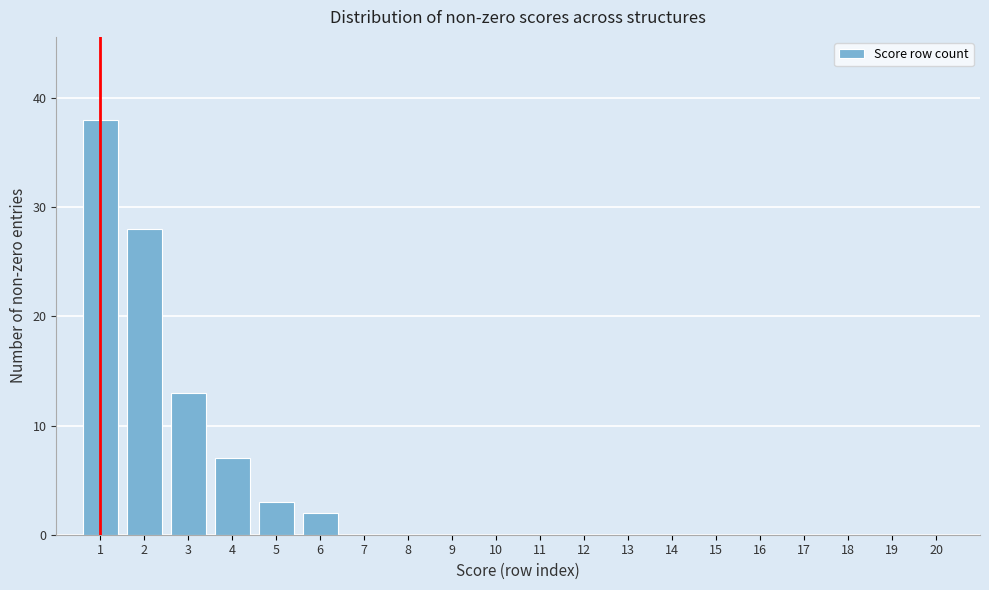

Reading left to right, what are all the values shown in this chart?

1=38	2=28	3=13	4=7	5=3	6=2	7=0	8=0	9=0	10=0	11=0	12=0	13=0	14=0	15=0	16=0	17=0	18=0	19=0	20=0